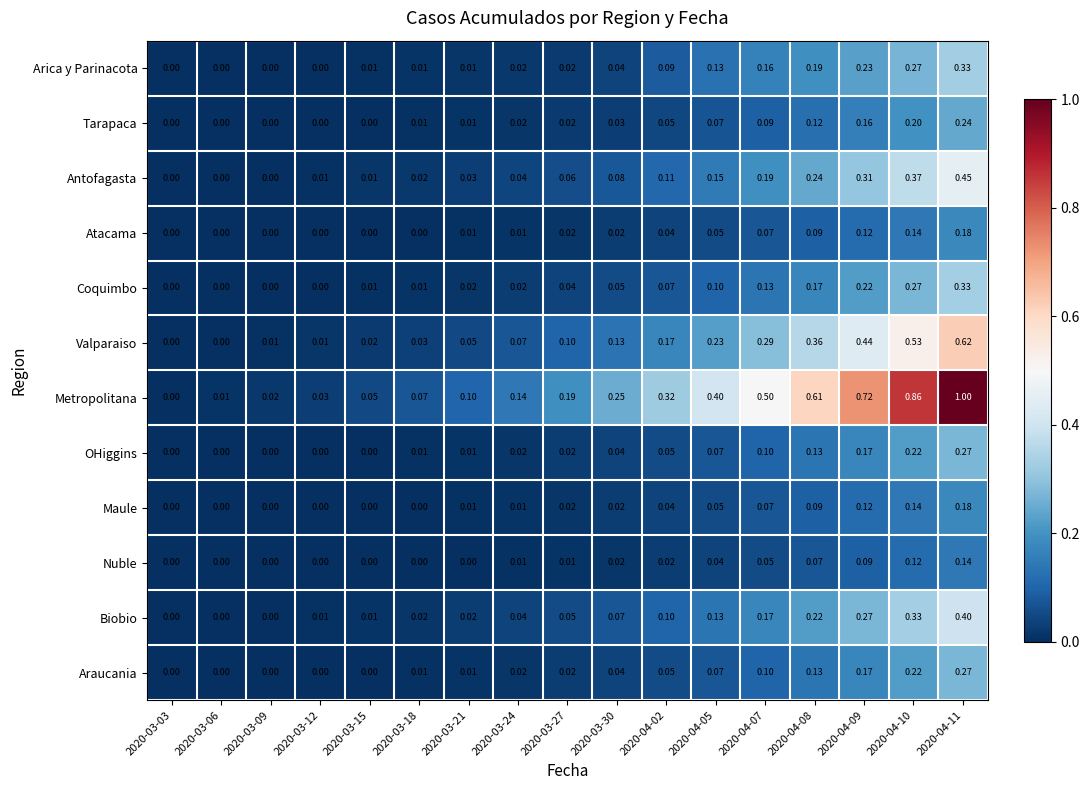

Which series has the largest total across all categories?

Metropolitana